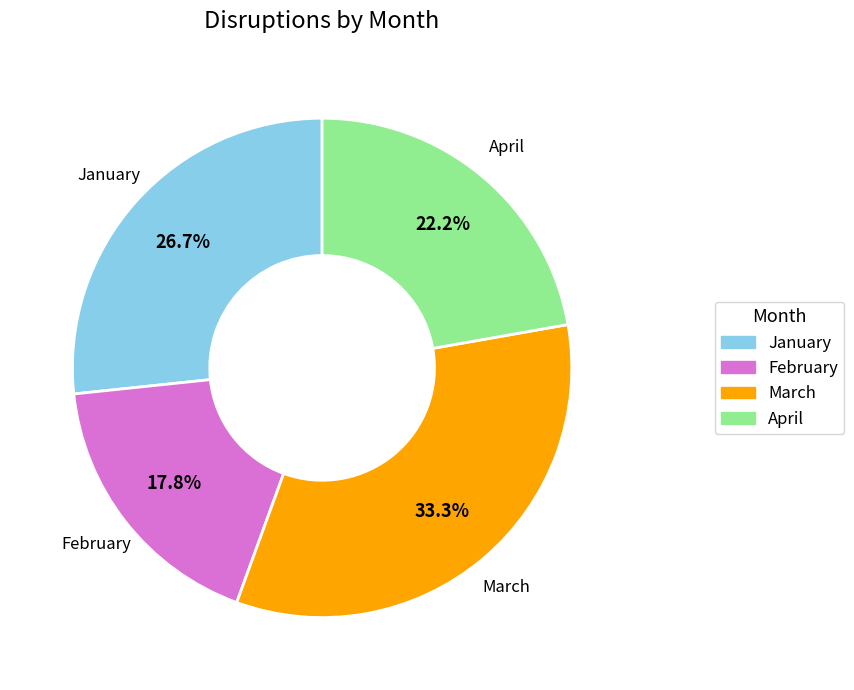

Between April and March, which is larger?

March